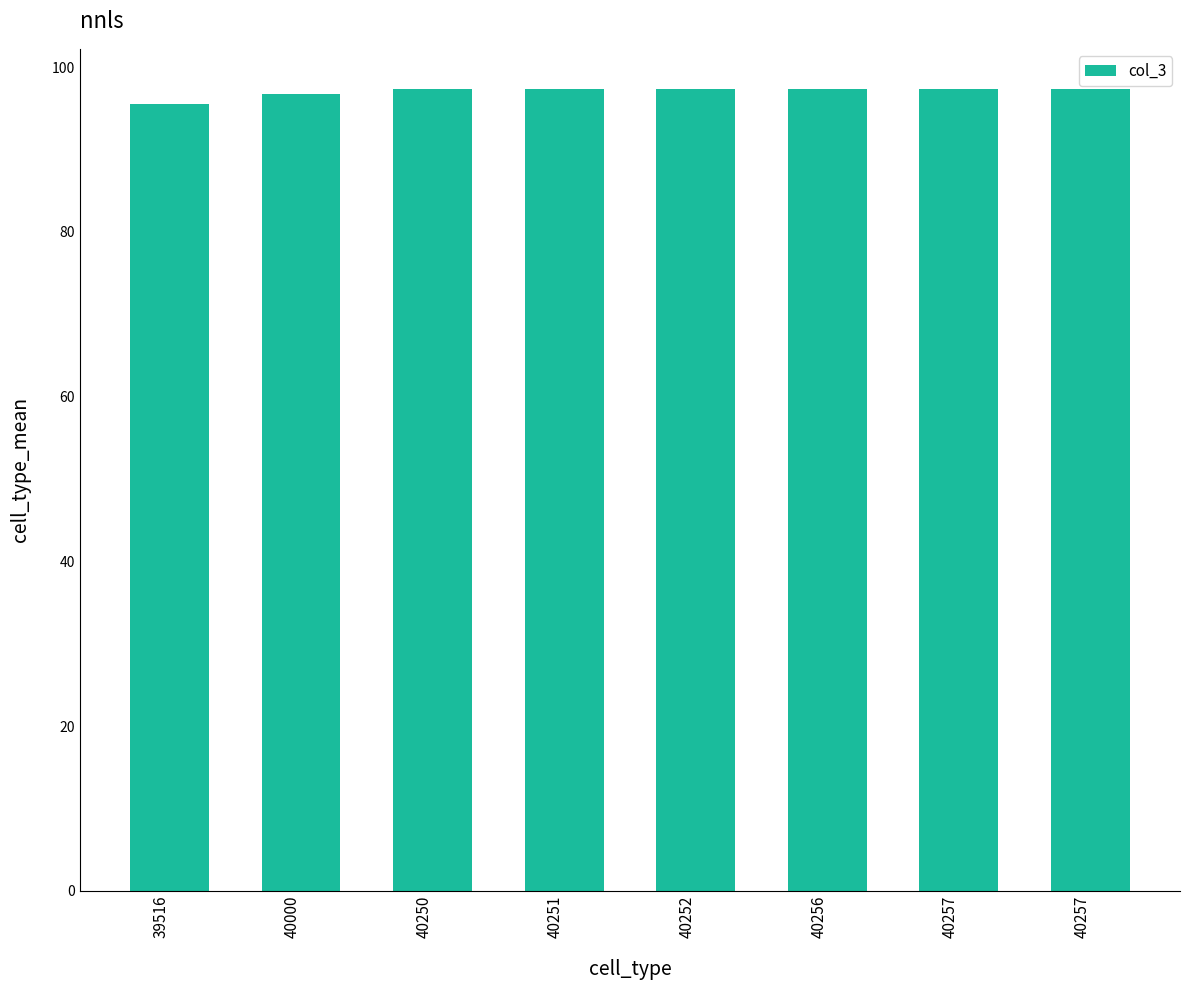

Does the chart contain stacked bars?

No